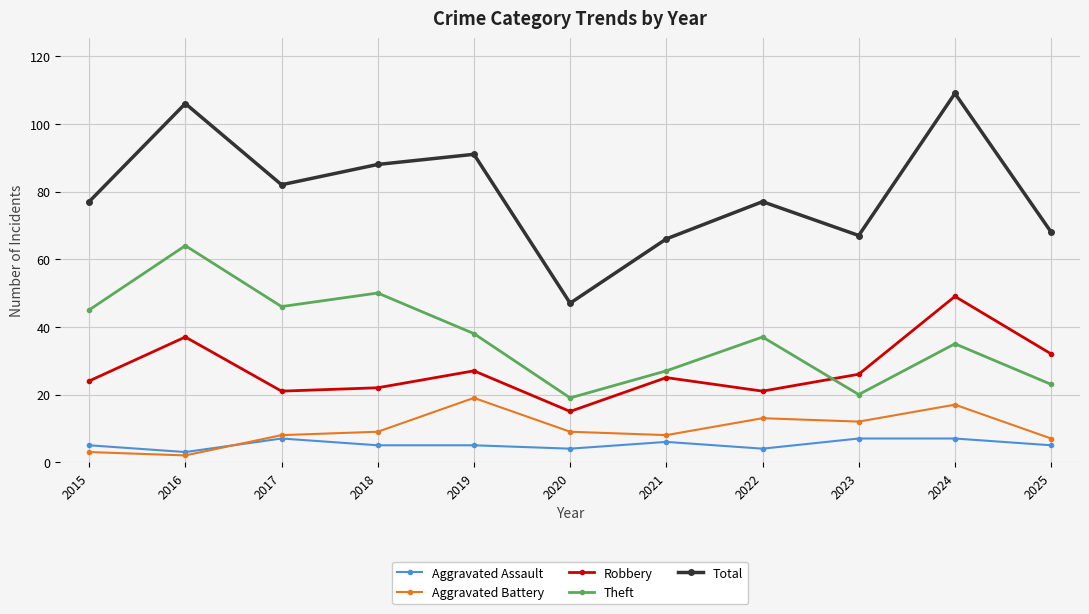

What is the sum of all Theft values?

404